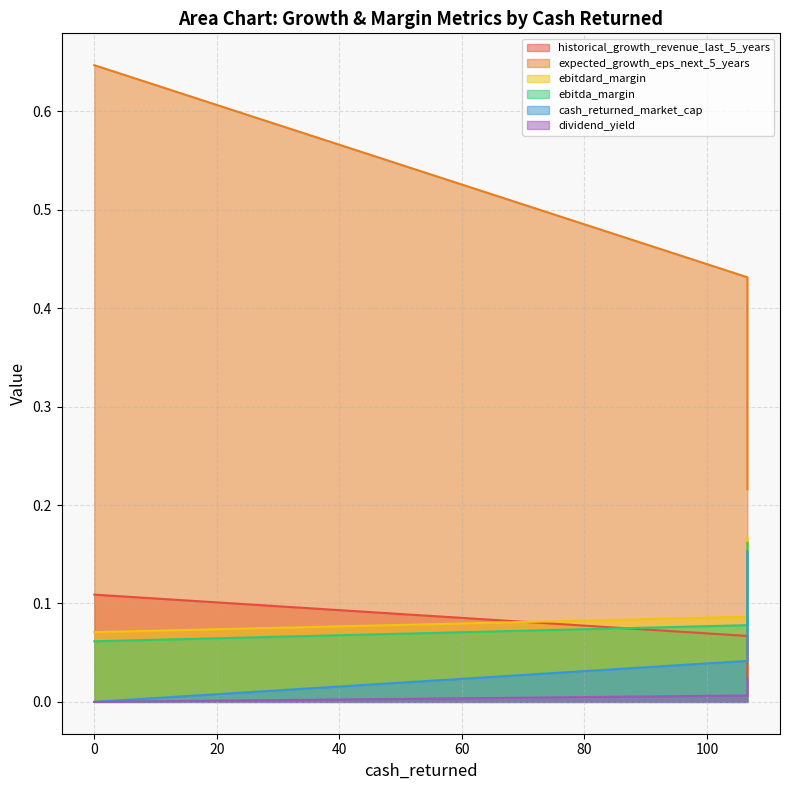

Count the dividend_yield values in the range 0 to 1.

3